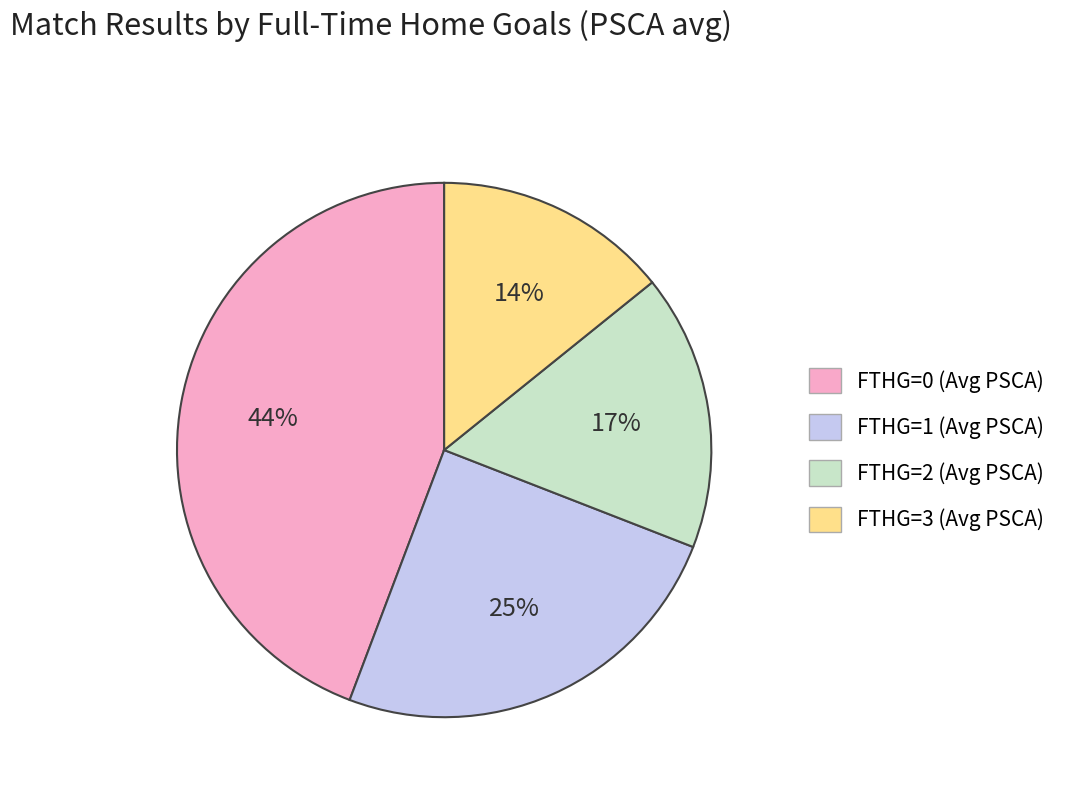

Rank the categories by value from highest to lowest.

FTHG=0, FTHG=1, FTHG=2, FTHG=3